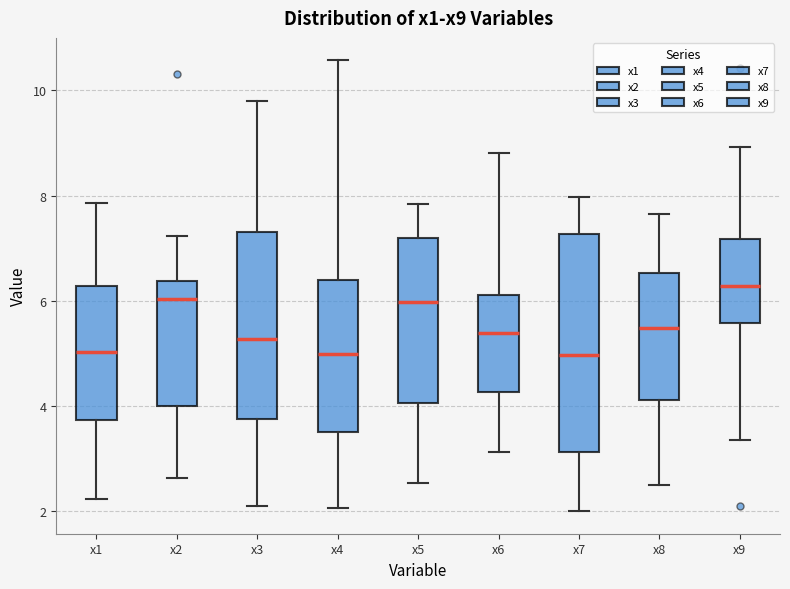

Reading left to right, transcribe this box plot: for each box, give where its median line is, the range the box spans, and where its two whiskers end, as read against the y-axis. The values are not printed on the chart, so give them approximately, as read against the axis.

x1: median 5.0, box 3.8 to 6.2, whiskers 2.2 to 7.8
x2: median 6.0, box 4.0 to 6.4, whiskers 2.6 to 7.2
x3: median 5.2, box 3.8 to 7.4, whiskers 2.0 to 9.8
x4: median 5.0, box 3.6 to 6.4, whiskers 2.0 to 10.6
x5: median 6.0, box 4.0 to 7.2, whiskers 2.6 to 7.8
x6: median 5.4, box 4.2 to 6.2, whiskers 3.2 to 8.8
x7: median 5.0, box 3.2 to 7.2, whiskers 2.0 to 8.0
x8: median 5.4, box 4.2 to 6.6, whiskers 2.4 to 7.6
x9: median 6.2, box 5.6 to 7.2, whiskers 3.4 to 9.0